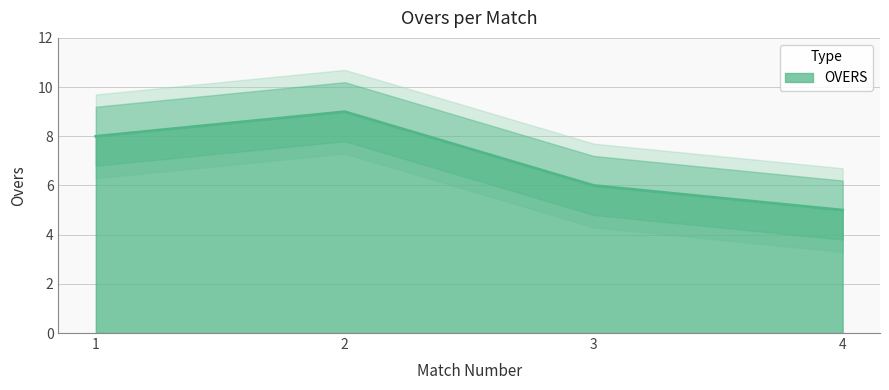

At which category does the chart reach its minimum across all series?

4